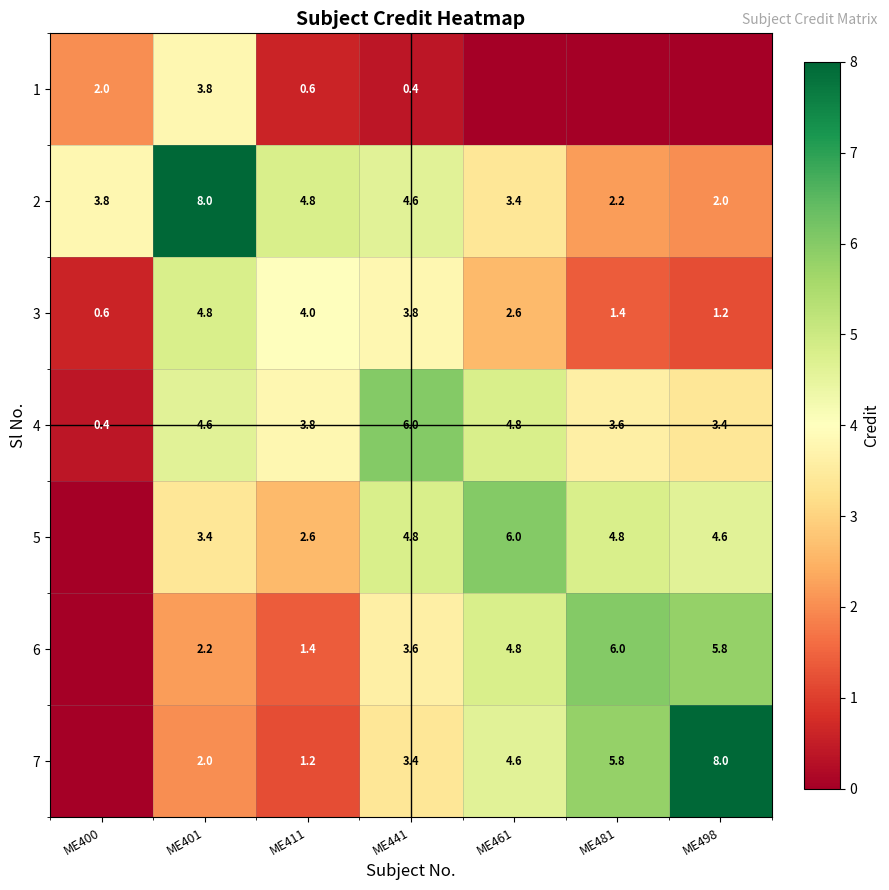

Which category has the highest value across all series?

ME401